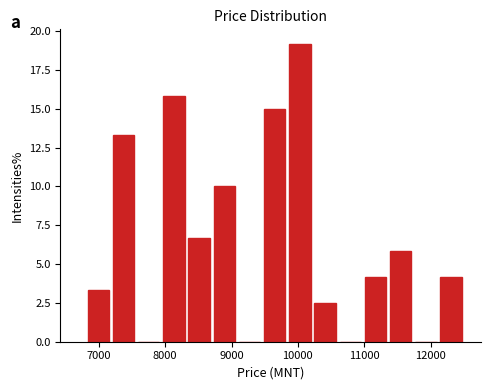

Around what value on the x-axis is the tallest bar? Give the approximate position of its centre, as read against the axis.

10000